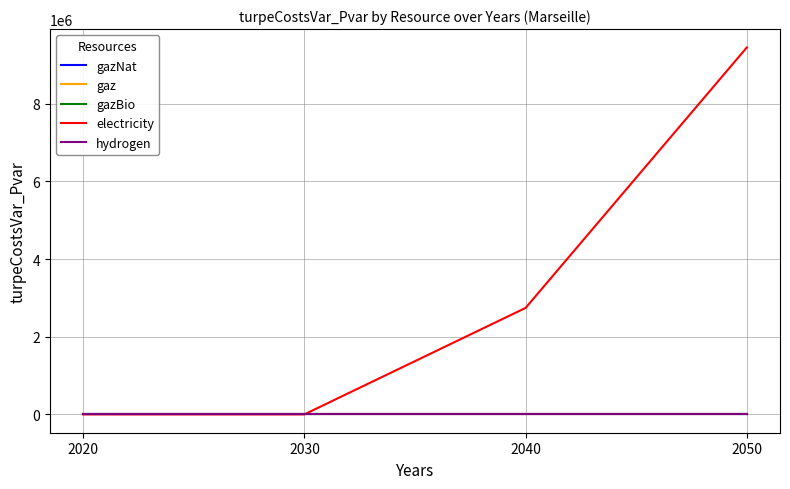

Reading right to left, what are all the values shown in this chart?

gazNat: 0.0	0.0	0.0	0.0
gaz: 0.0	0.0	0.0	0.0
gazBio: 0.0	0.0	0.0	0.0
electricity: 9452965.6	2742967.1	0.0	0.0
hydrogen: 0.0	0.0	0.0	0.0